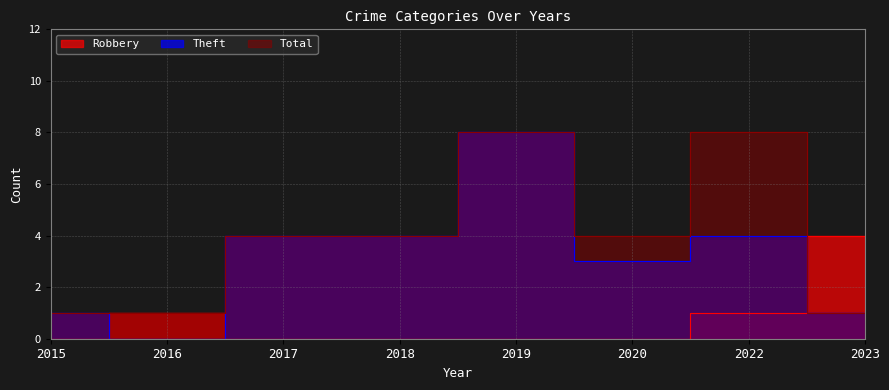

At how many categories does at least one series exceed 5?

2